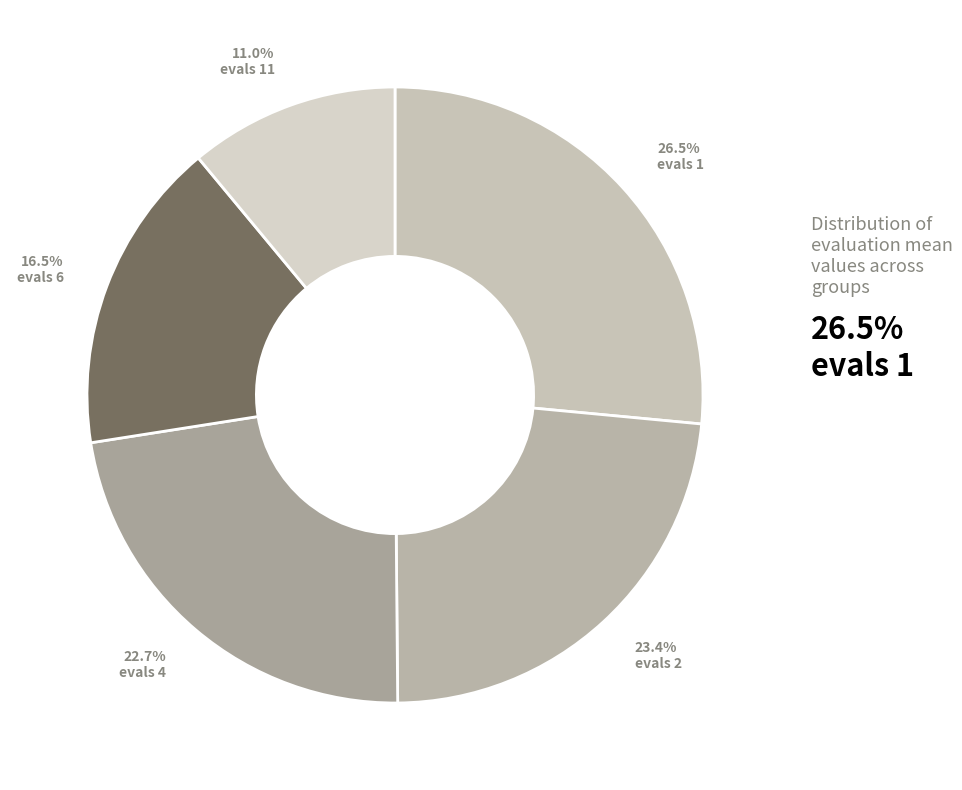

Which category has the biggest portion of the pie?

evals 1